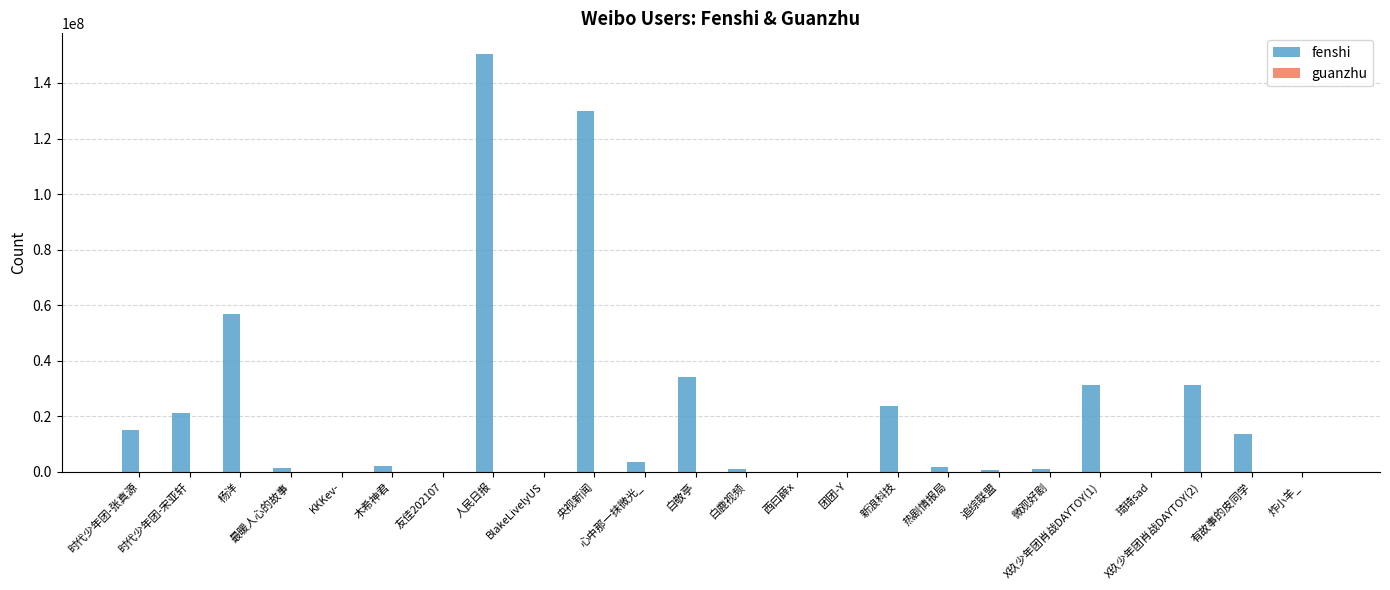

What is the sum of all fenshi values?

518510178